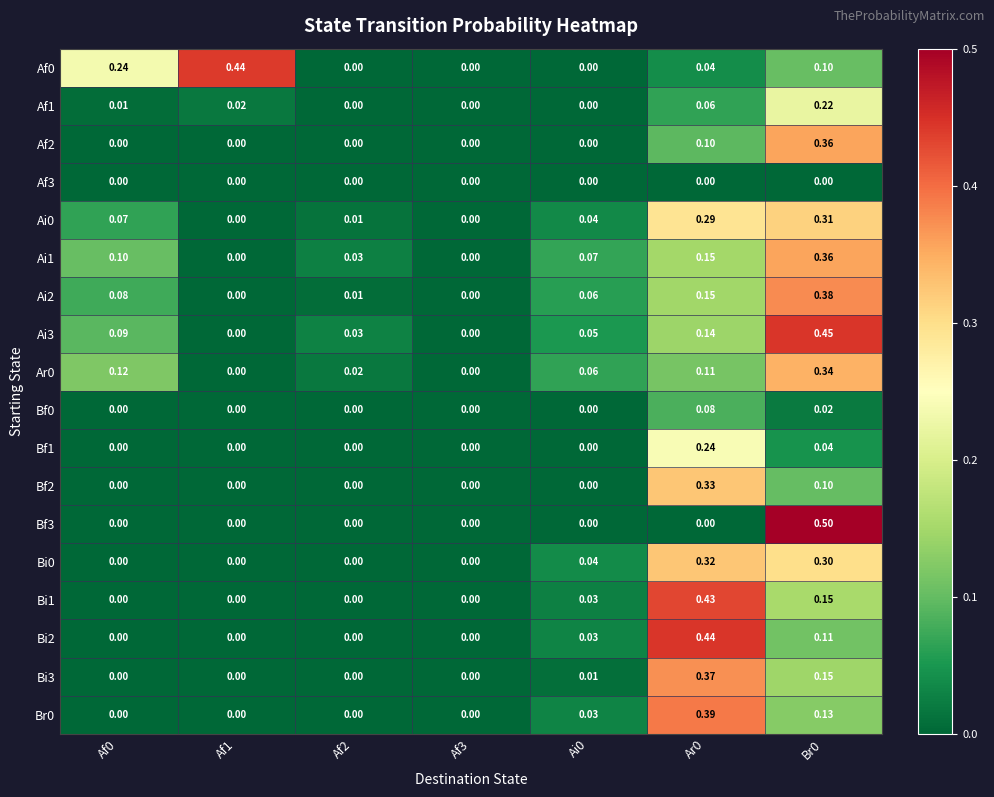

Is the value of Bf2 at Br0 greater than the value of Bf3 at Af0?

Yes